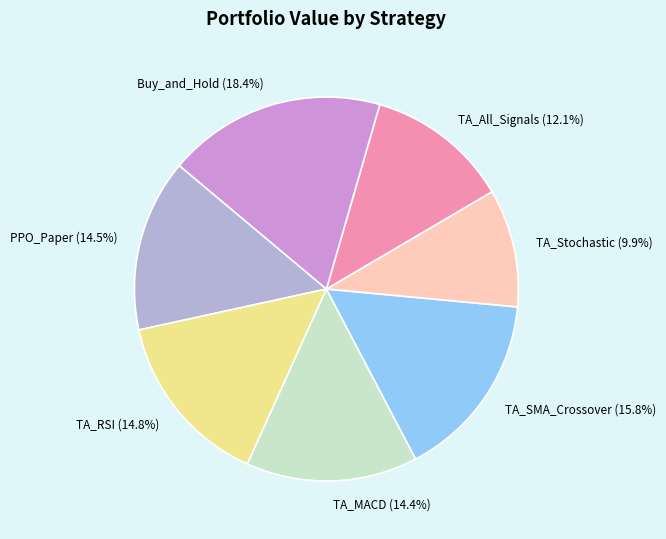

Combined, what portion of the pie is Buy_and_Hold (18.4%) and TA_MACD (14.4%)?

32.8%